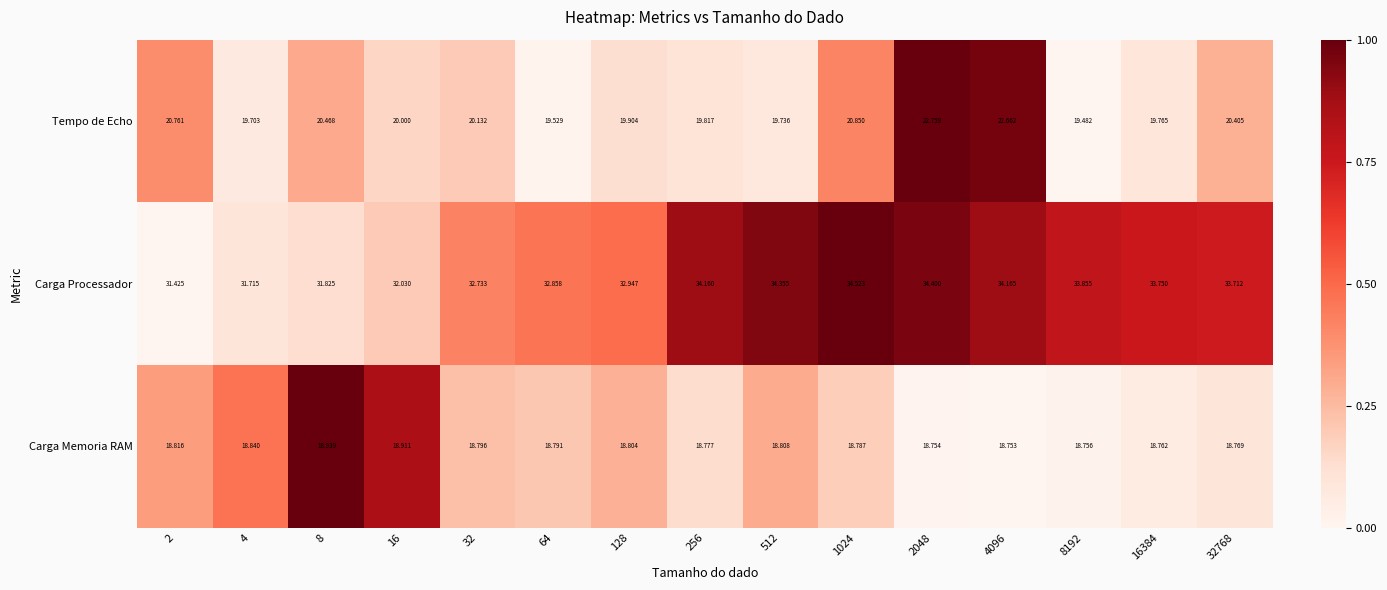

Count the number of categories in the chart.

15